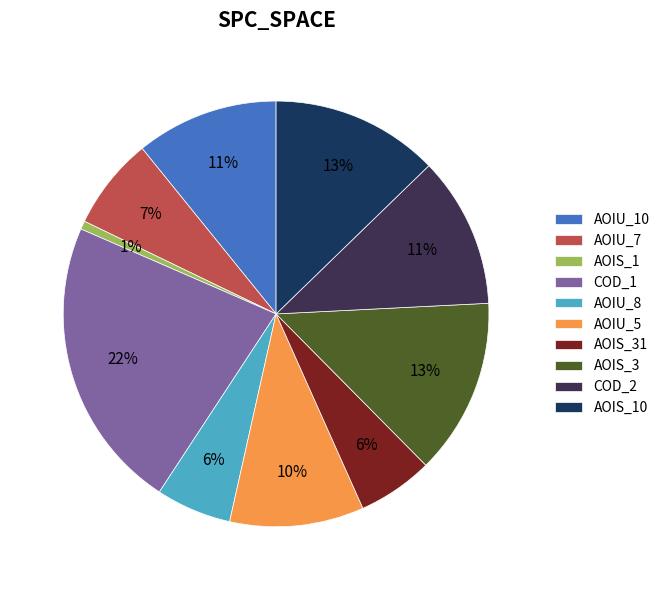

Which category has the biggest portion of the pie?

COD_1